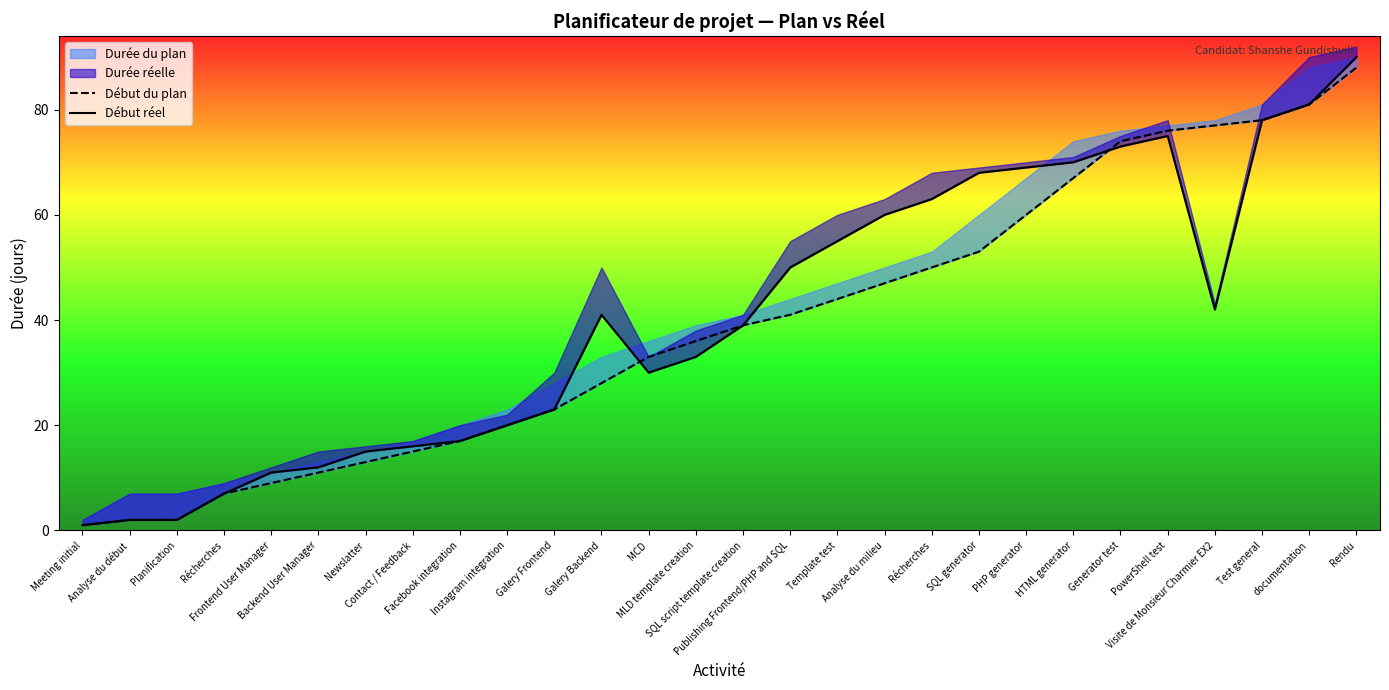

True or false: Début réel has a value of 1 at Planification.

False